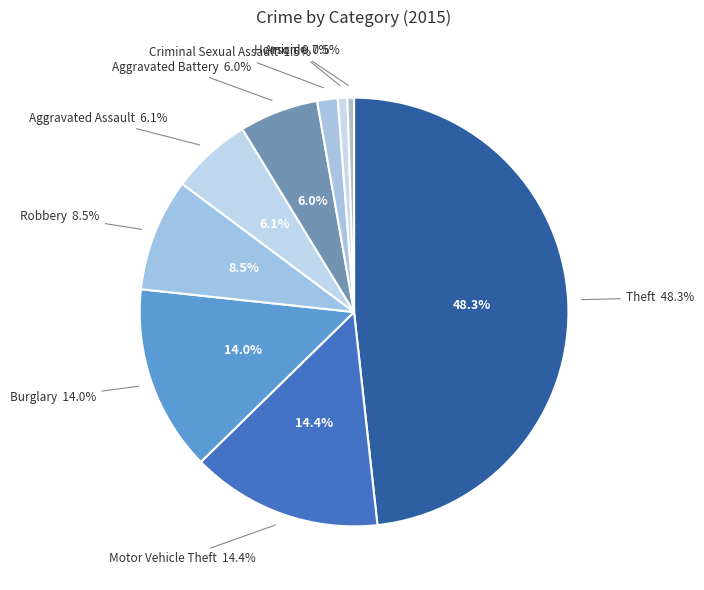

How much of the chart is everything except Arson?

99.3%